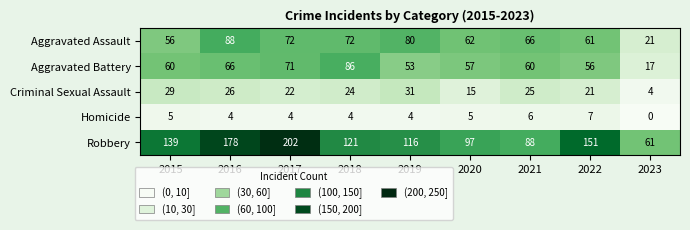

What is the sum of the Homicide values at 2020 and 2018?

9